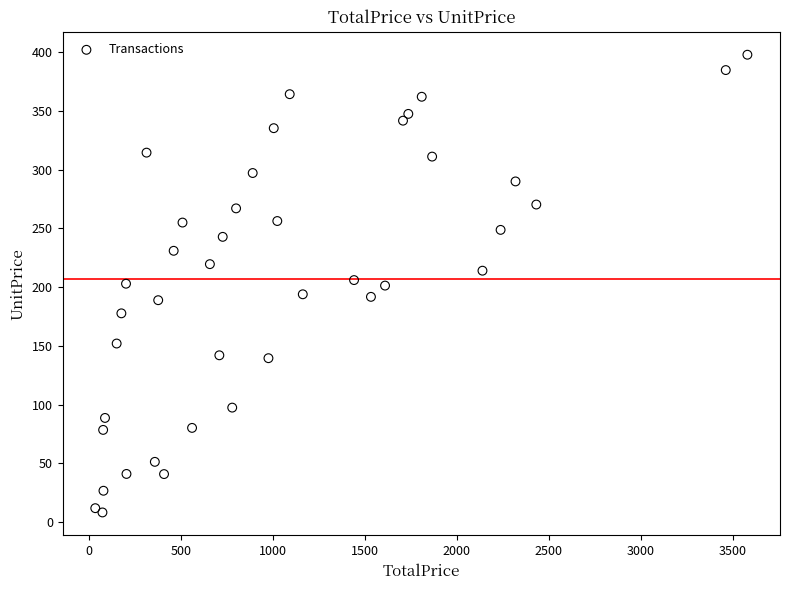

What is the range of Y values (max minus min)?

389.5